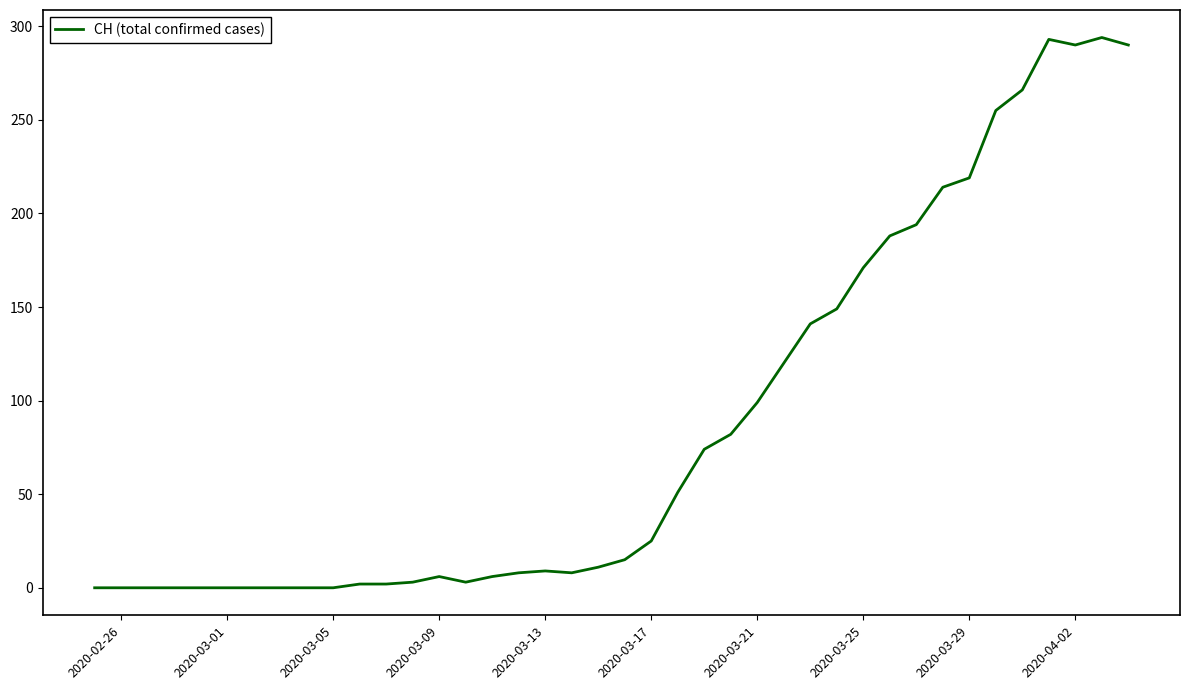

What is the maximum value shown in the chart?

294